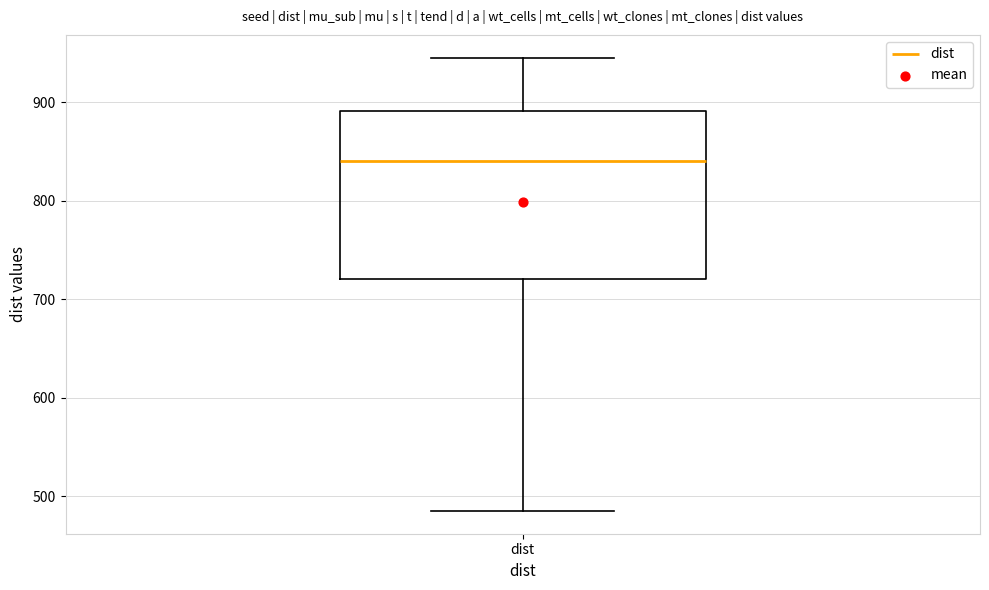

Where is the upper edge of the box for dist on the y-axis? The values are not printed on the chart, so give them approximately, as read against the axis.

890